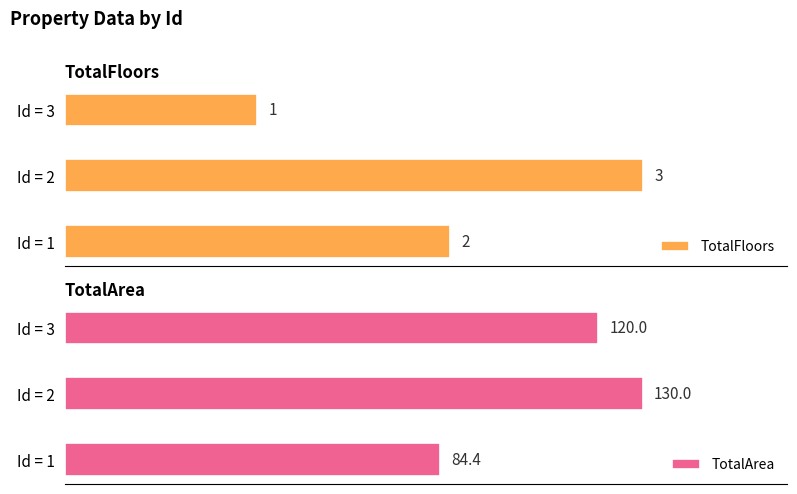

Rank the categories by TotalFloors value from highest to lowest.

Id = 2, Id = 1, Id = 3